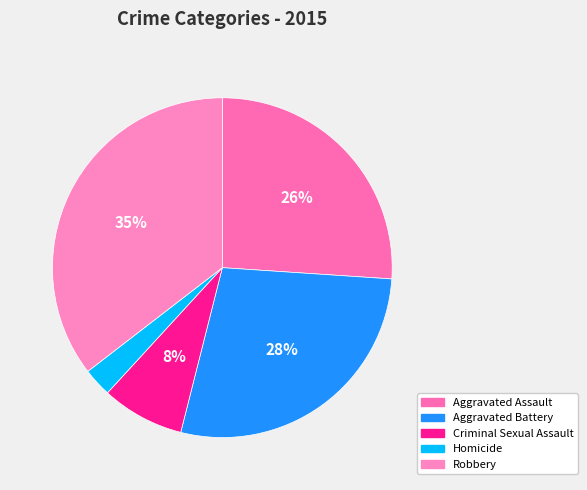

Is Criminal Sexual Assault the majority of the pie?

No